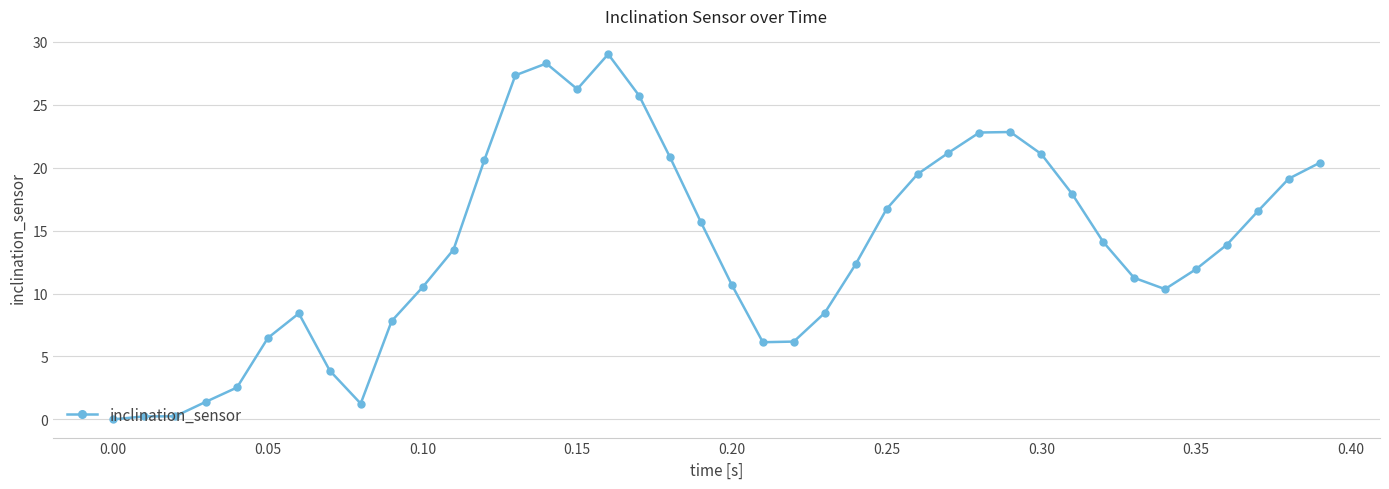

What is the greatest value displayed?

29.0